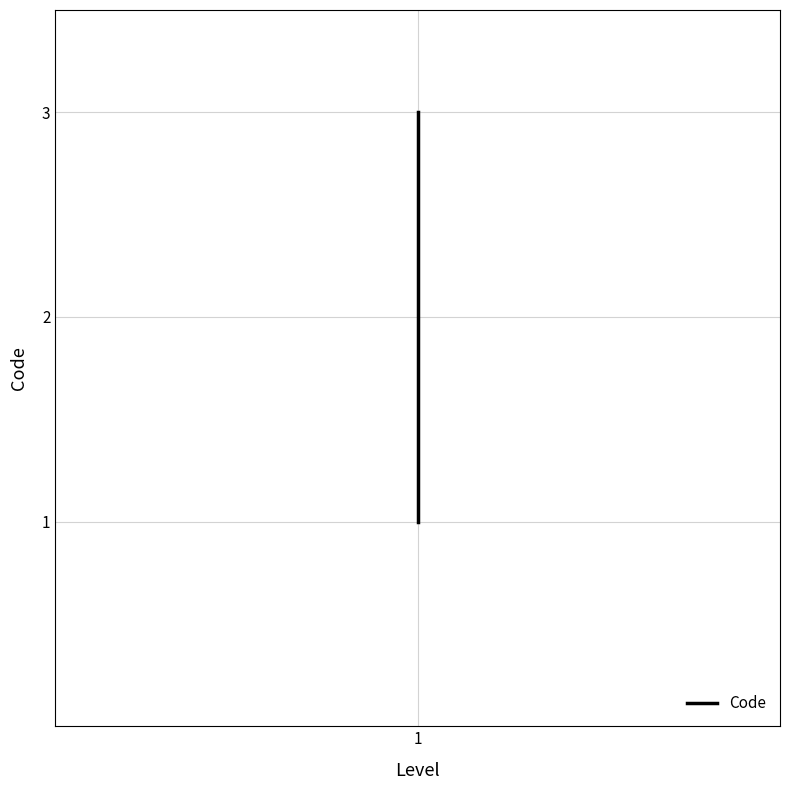

Reading left to right, extract all data points from this chart.

1	2	3